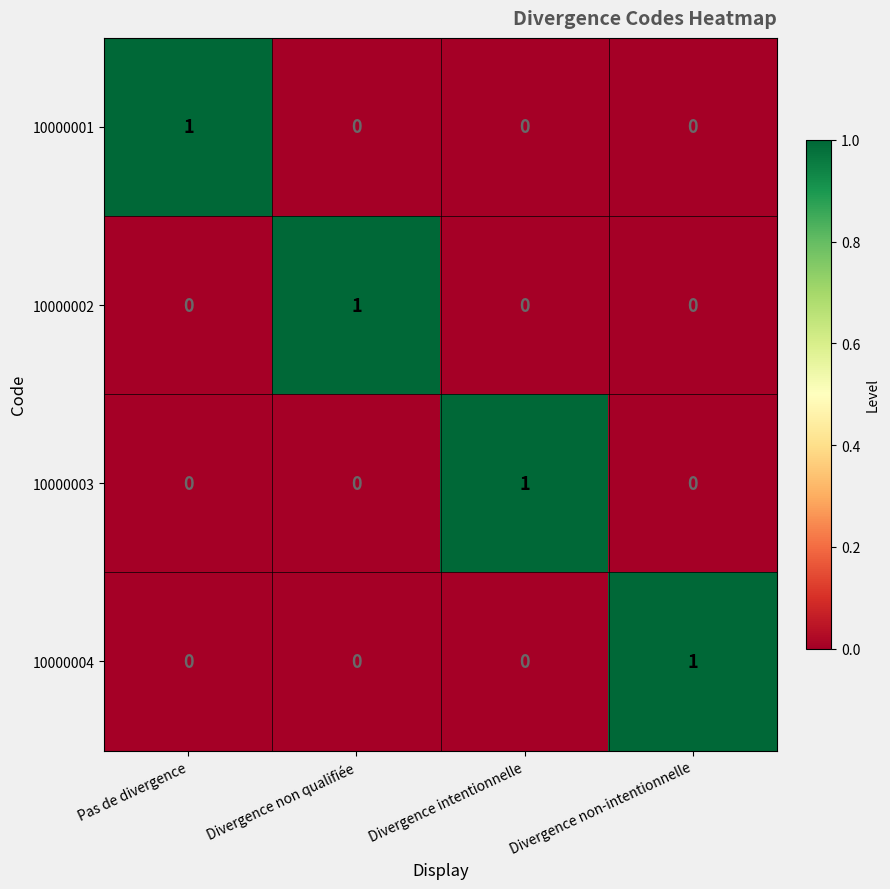

The 10000001 series shows 0 at Divergence non-intentionnelle. True or false?

True